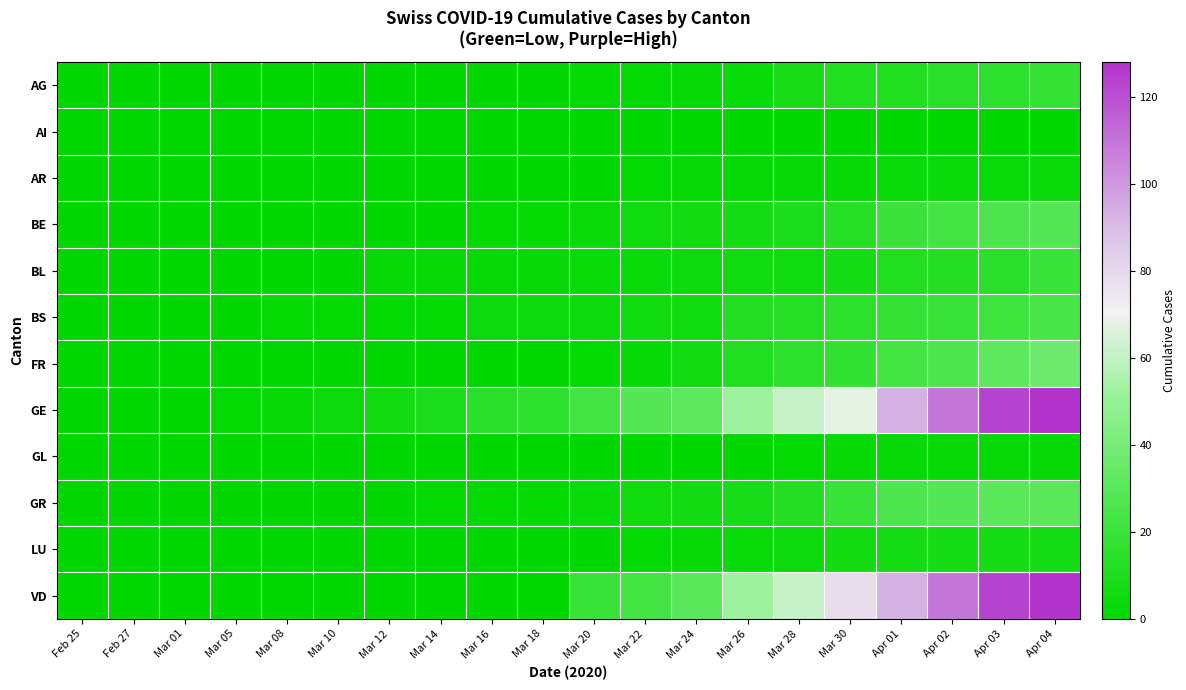

List the series in order of their peak value, lowest first.

AI, GL, AR, LU, AG, BL, BS, BE, GR, FR, GE, VD